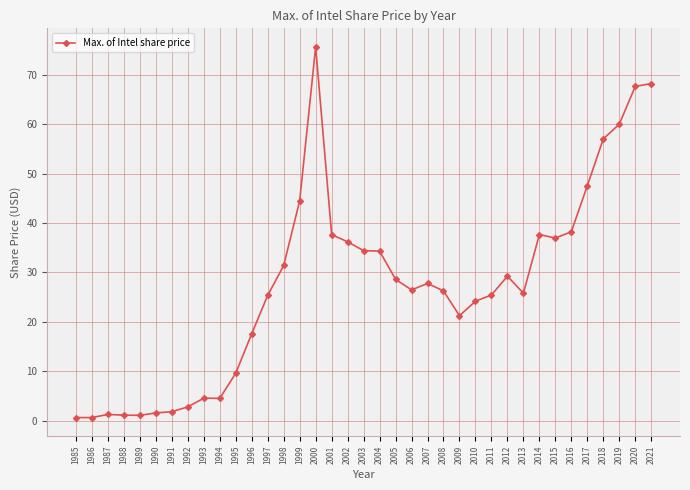

The value at 2012 is 29.3. True or false?

True